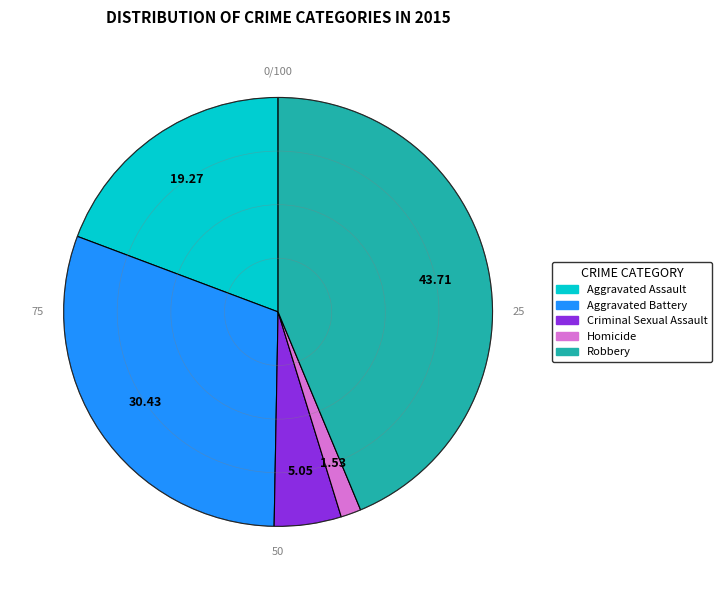

Combined, do Aggravated Battery and Criminal Sexual Assault account for over 50%?

No